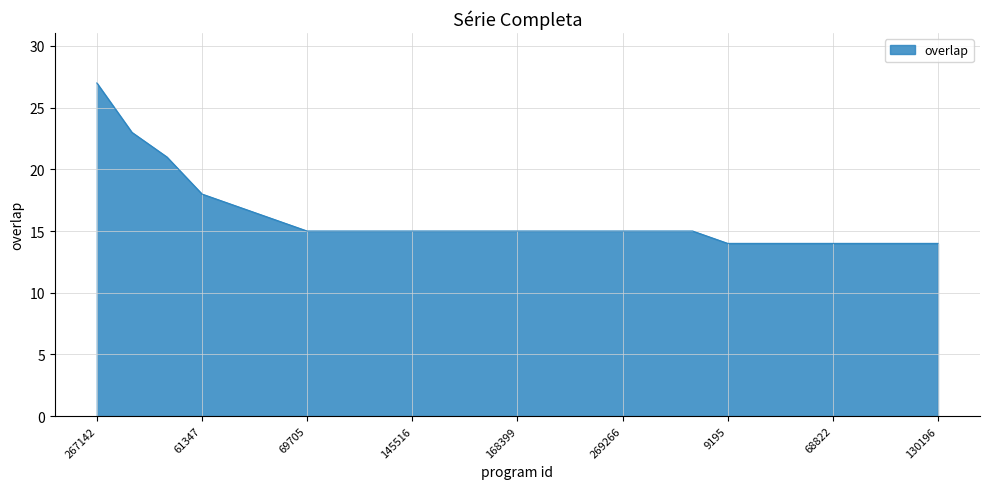

What is the maximum value shown in the chart?

27